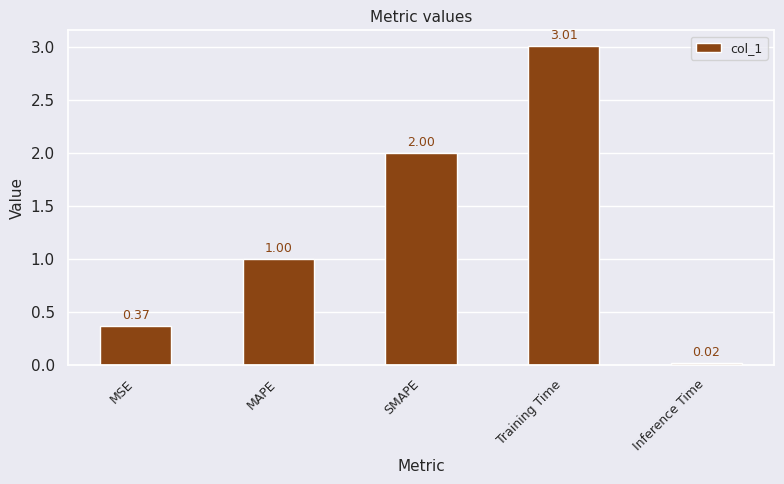

At which label is the value closest to 1?

MAPE